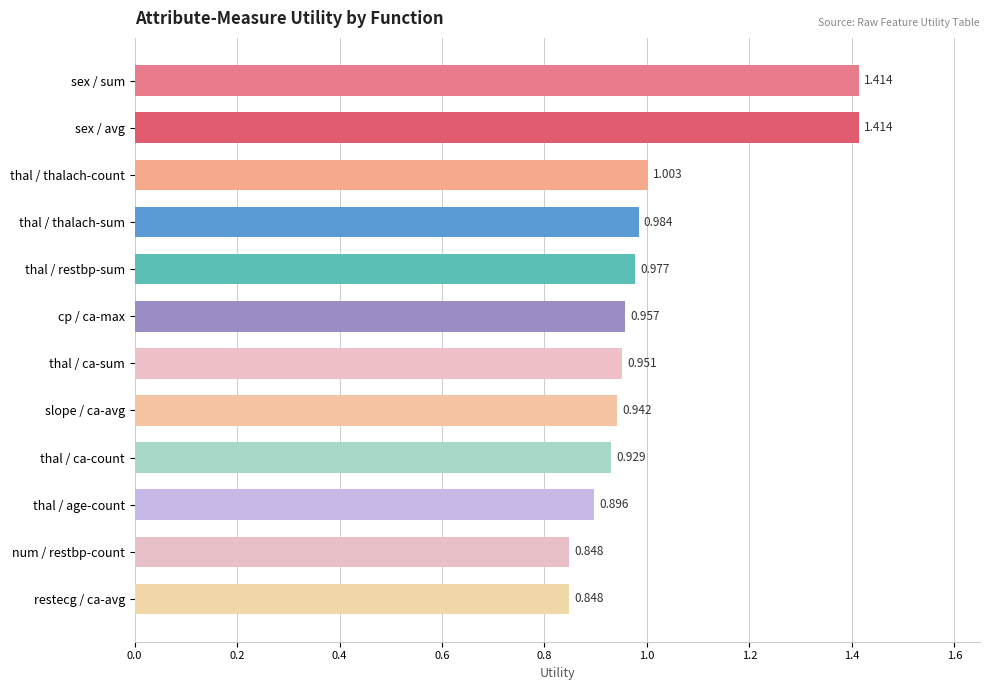

Where is the data nearest to the value 1?

thal / thalach-count